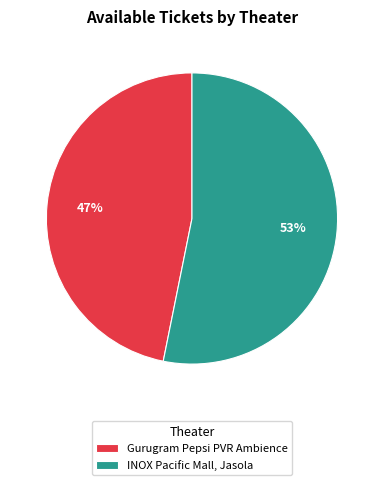

Which category accounts for the majority?

INOX Pacific Mall, Jasola